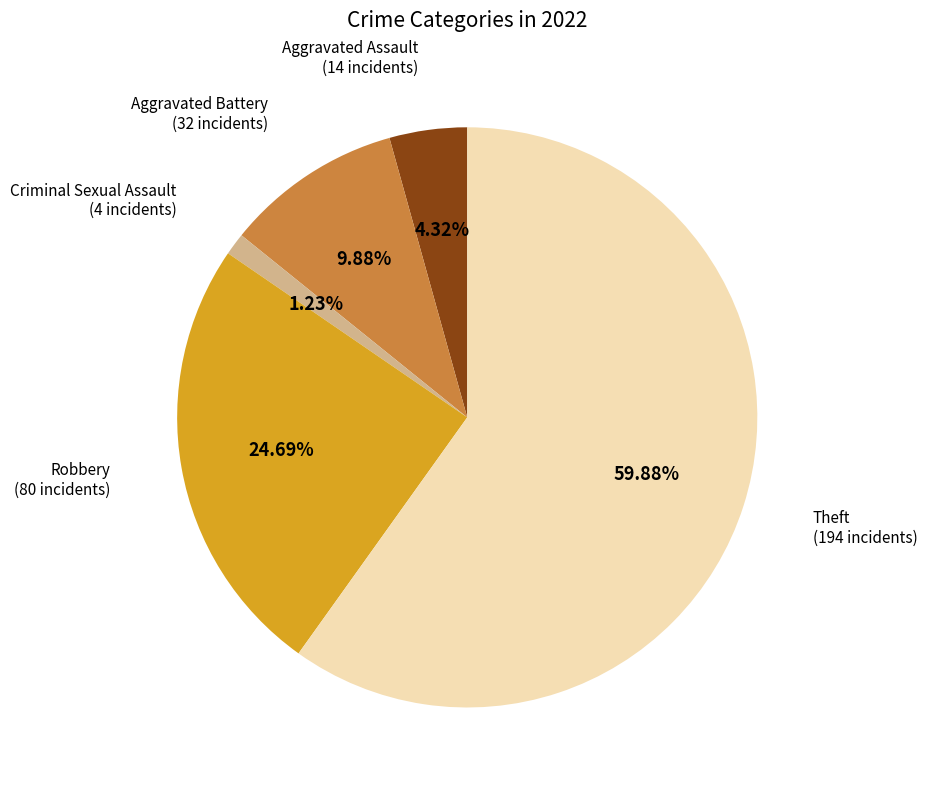

Is there any slice that represents more than half of the pie?

Yes